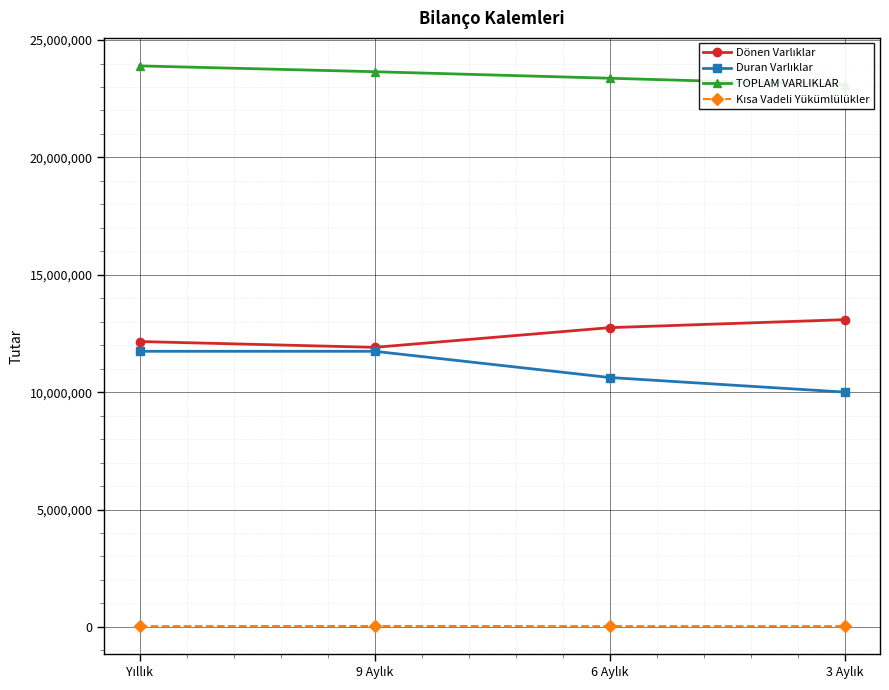

Where does the TOPLAM VARLIKLAR series first go above 23651996?

Yıllık